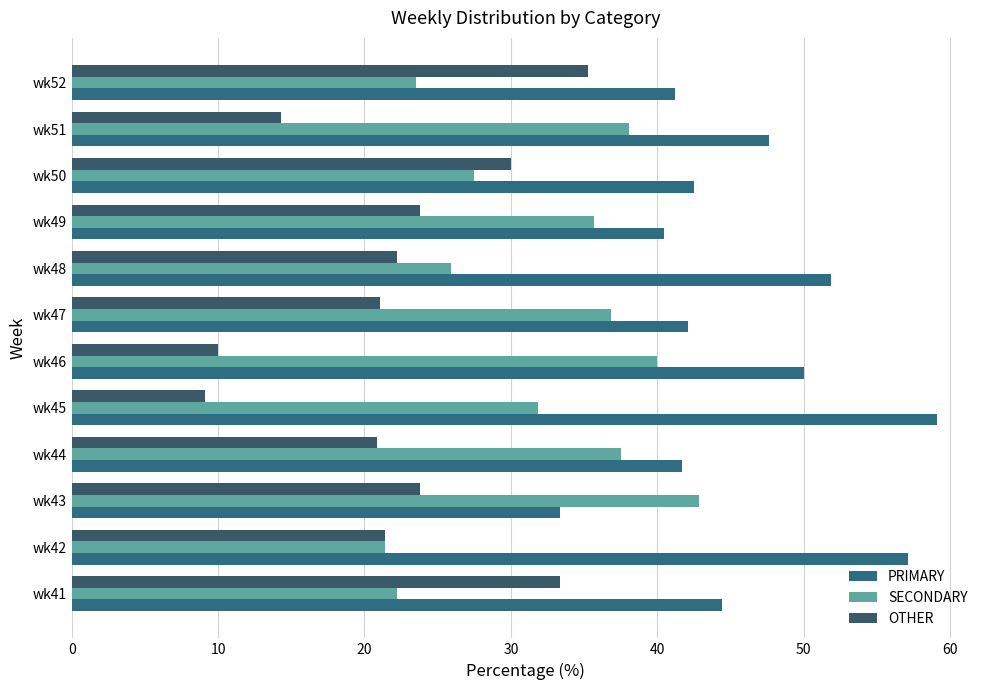

How many categories are shown in the chart?

12